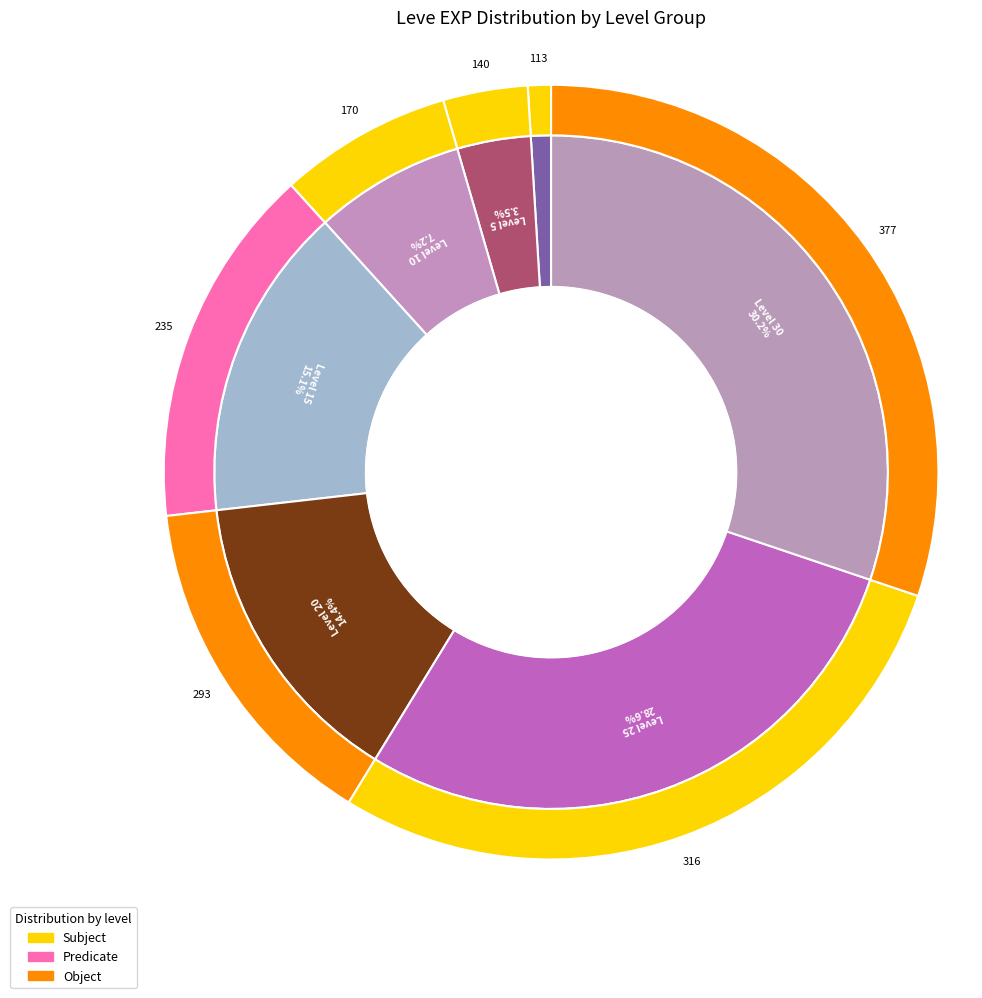

To the nearest percent, what portion does Level 15 represent?

15%